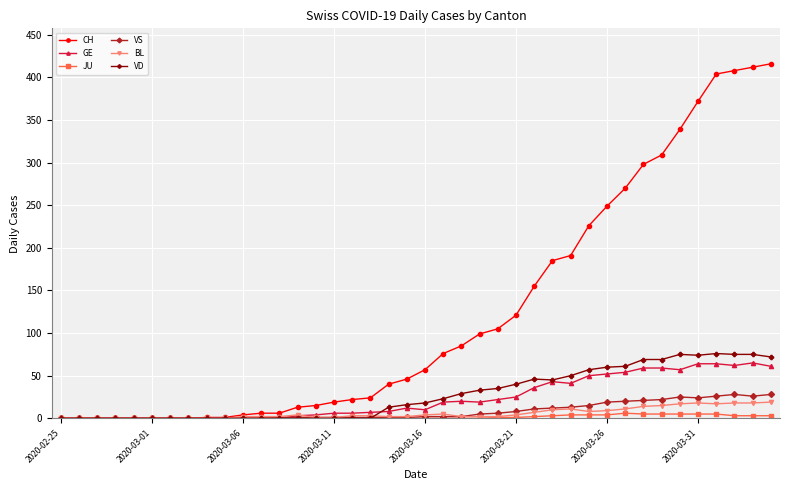

What is the maximum value for BL?

19